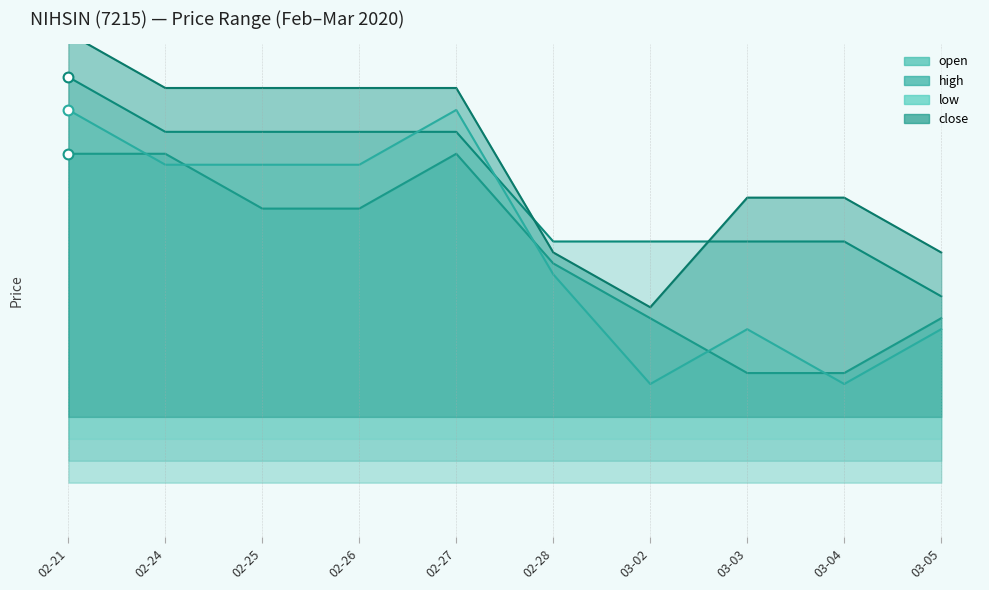

Which series has the largest total across all categories?

close